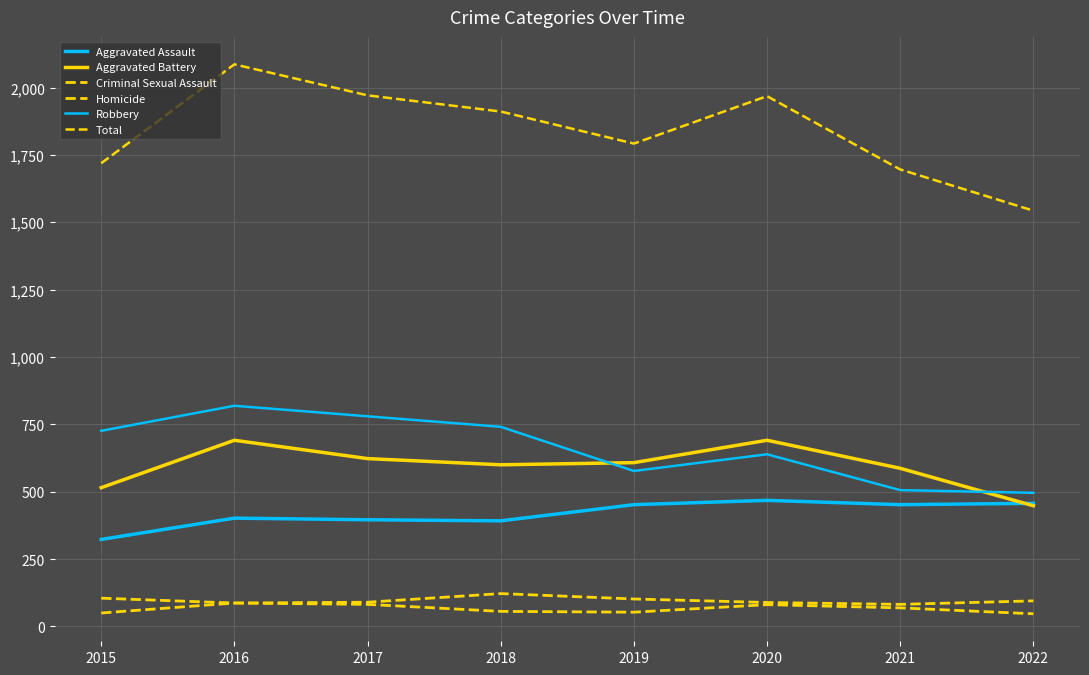

Does the chart have visible grid lines?

Yes